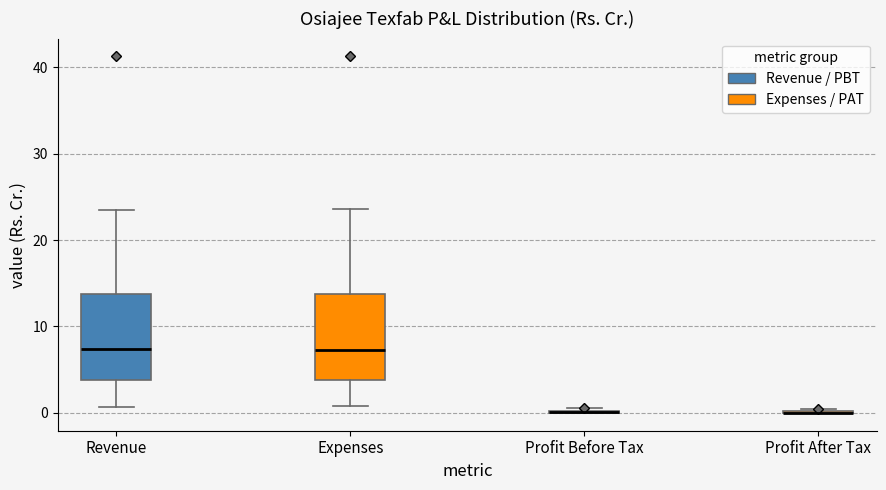

Reading left to right, transcribe this box plot: for each box, give where its median line is, the range the box spans, and where its two whiskers end, as read against the y-axis. The values are not printed on the chart, so give them approximately, as read against the axis.

Revenue: median 7, box 4 to 14, whiskers 1 to 24
Expenses: median 7, box 4 to 14, whiskers 1 to 24
Profit Before Tax: box collapsed to a line at 0, whiskers 0 to 1
Profit After Tax: box collapsed to a line at 0, whiskers 0 to 0